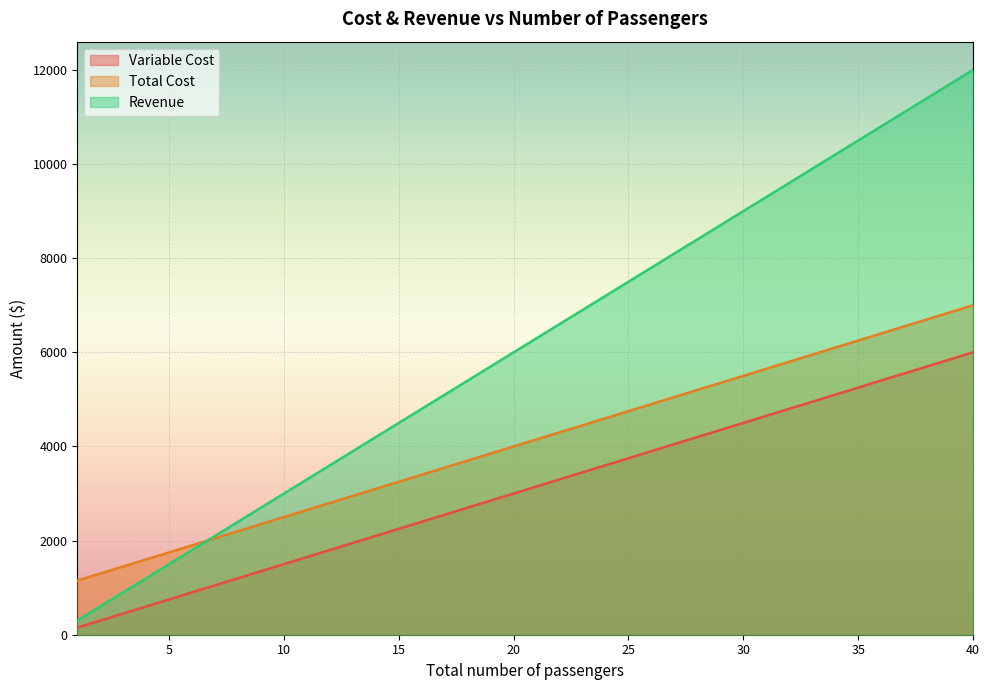

At which label is Variable Cost closest to 3075?

20